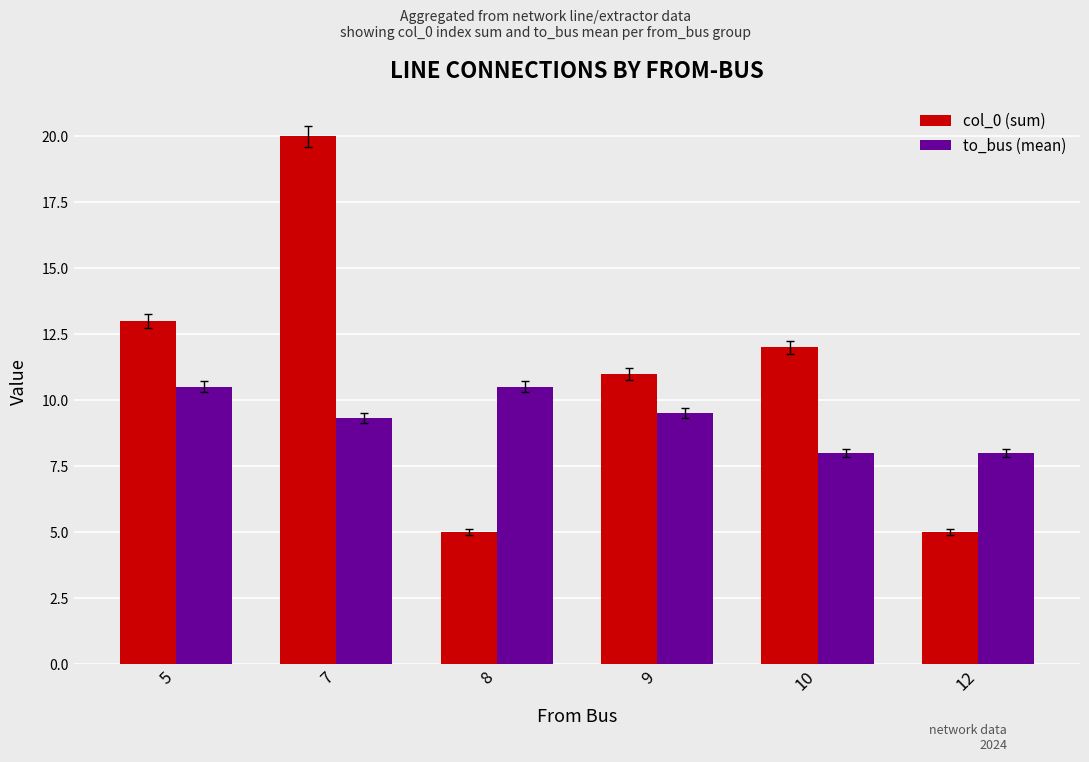

What is the spread (max minus min) of values at 10?

4.0